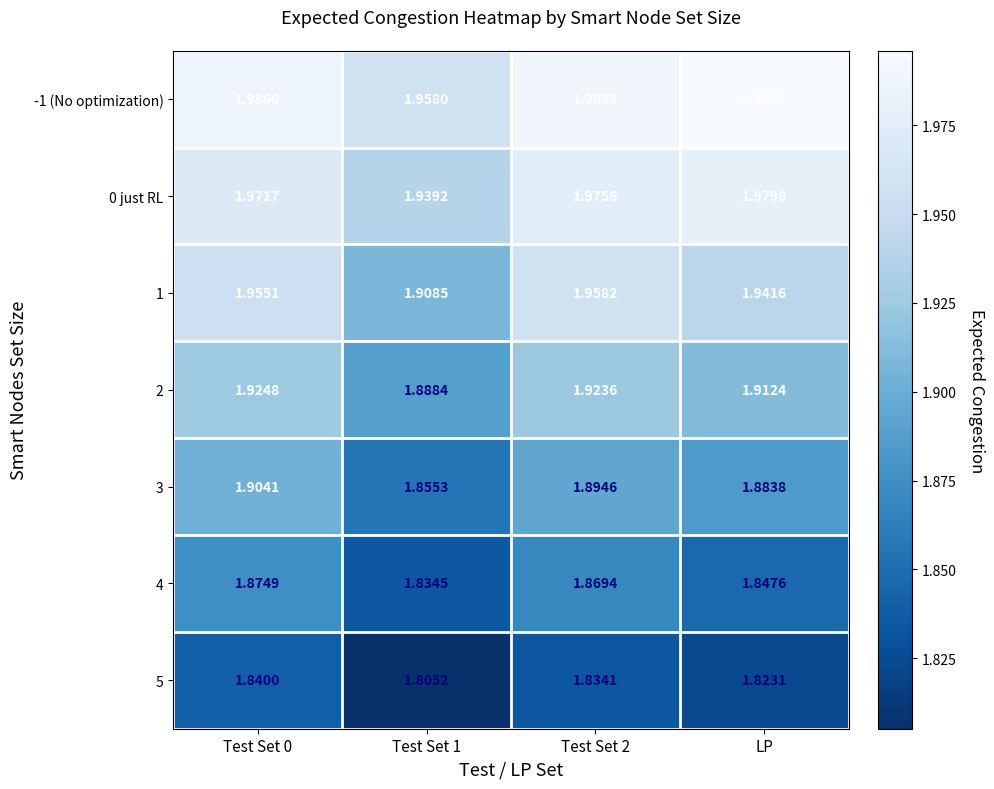

At which label does -1 (No optimization) reach its peak?

LP